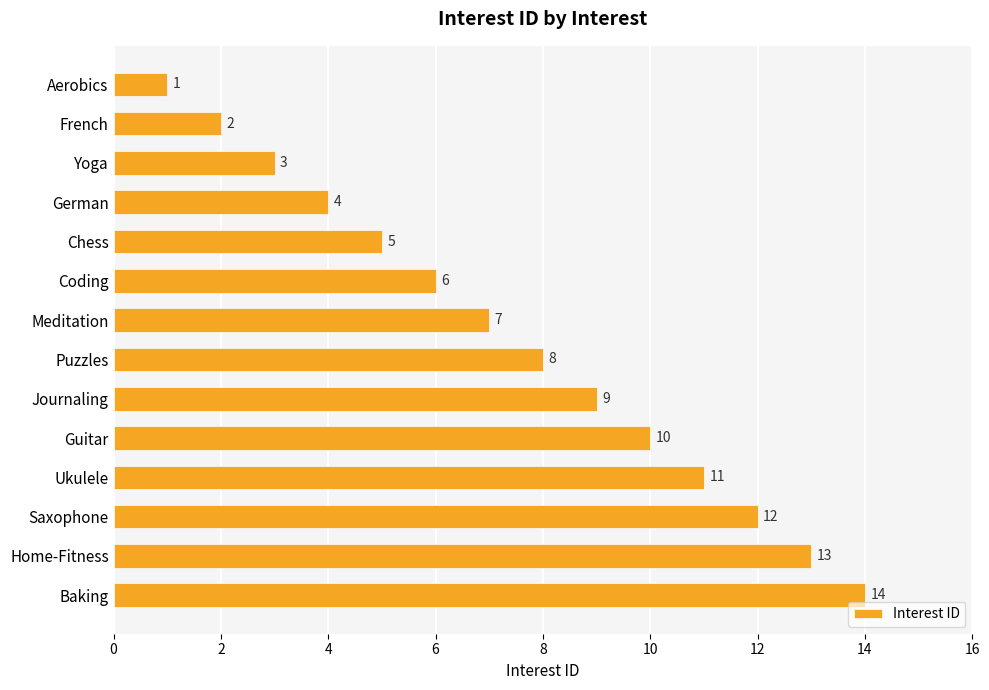

How many values are below 8?

7